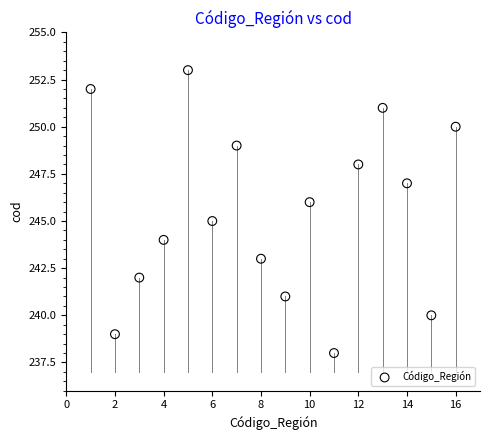

What is the range of X values (max minus min)?

15